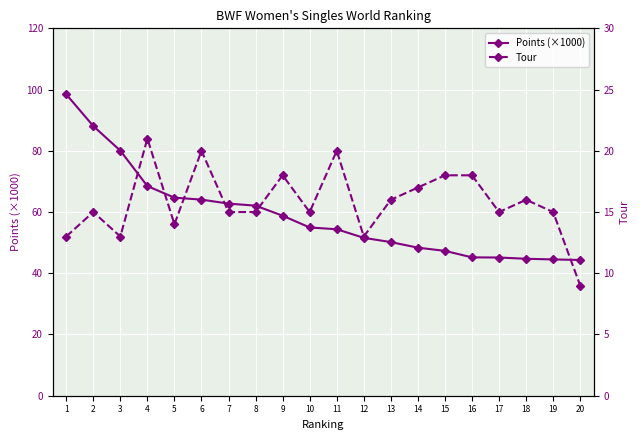

What is the difference between the maximum and minimum values in the Points (×1000) series?

54.1